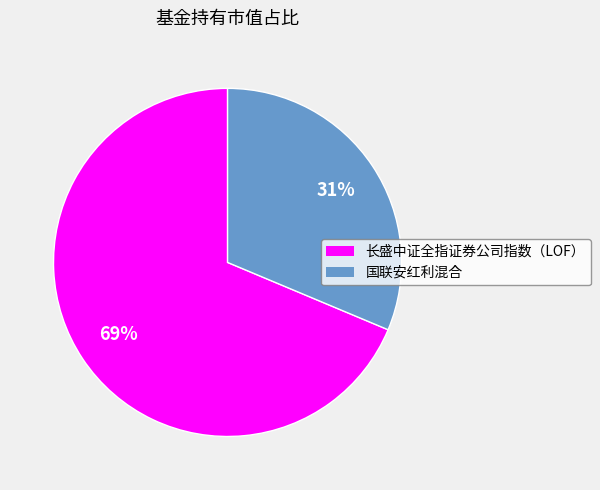

Count the number of slices in the pie.

2